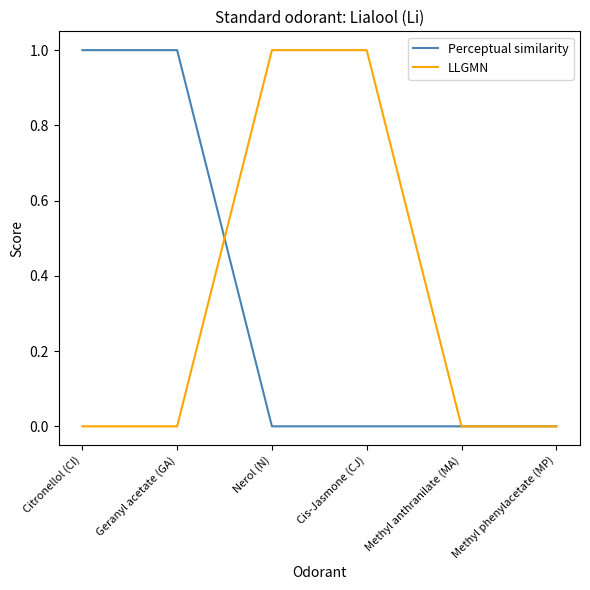

The Perceptual similarity series shows 0 at Cis-Jasmone (CJ). True or false?

True